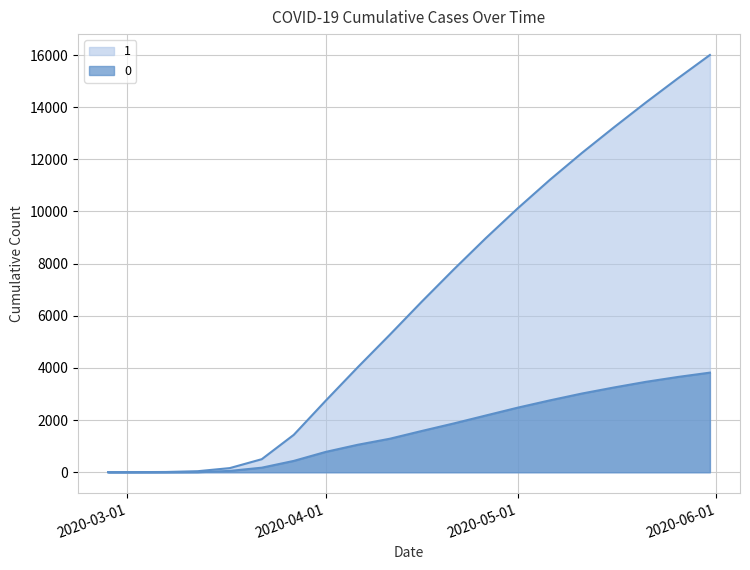

The 1 series shows 13169 at 2020-04-26. True or false?

False